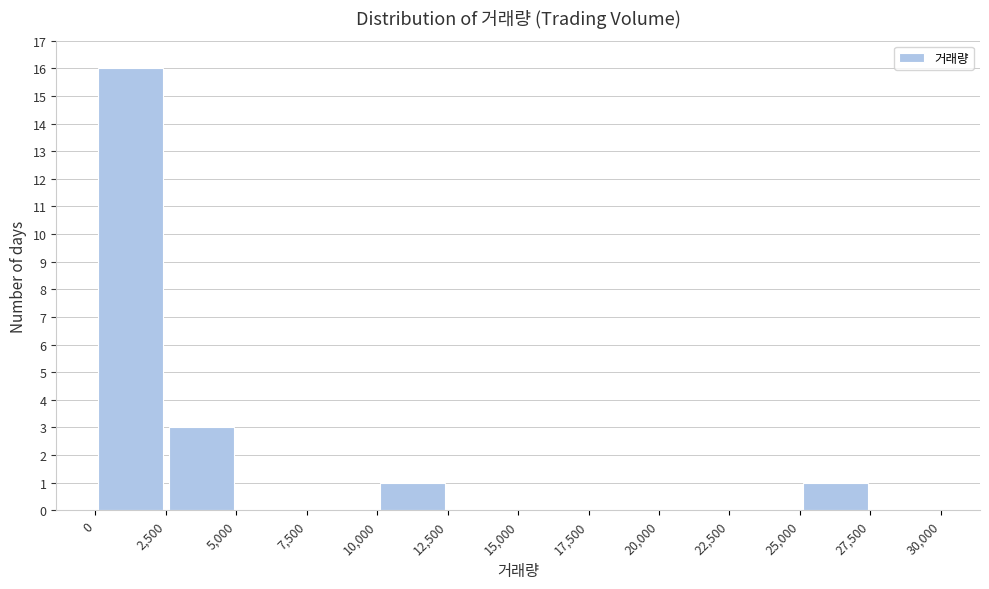

Reading left to right, list every bar in this chart as the range it spans on the x-axis followed by its height. The values are not printed on the chart, so give them approximately, as read against the axis.

0 to 2,500: 16
2,500 to 5,000: 3
5,000 to 7,500: 0
7,500 to 10,000: 0
10,000 to 12,500: 1
12,500 to 15,000: 0
15,000 to 17,500: 0
17,500 to 20,000: 0
20,000 to 22,500: 0
22,500 to 25,000: 0
25,000 to 27,500: 1
27,500 to 30,000: 0